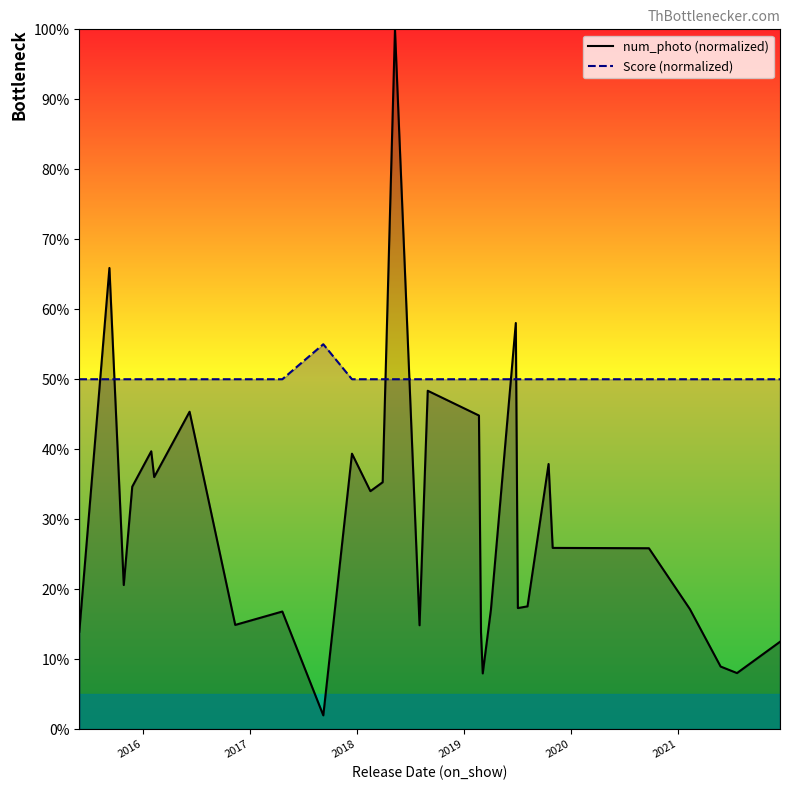

Does the chart display data point markers on the line(s)?

No